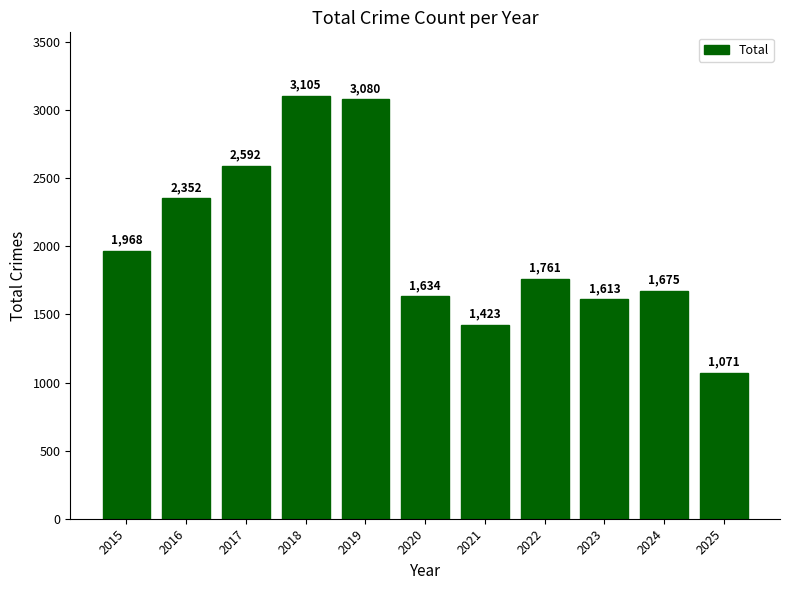

What is the minimum value shown in the chart?

1071